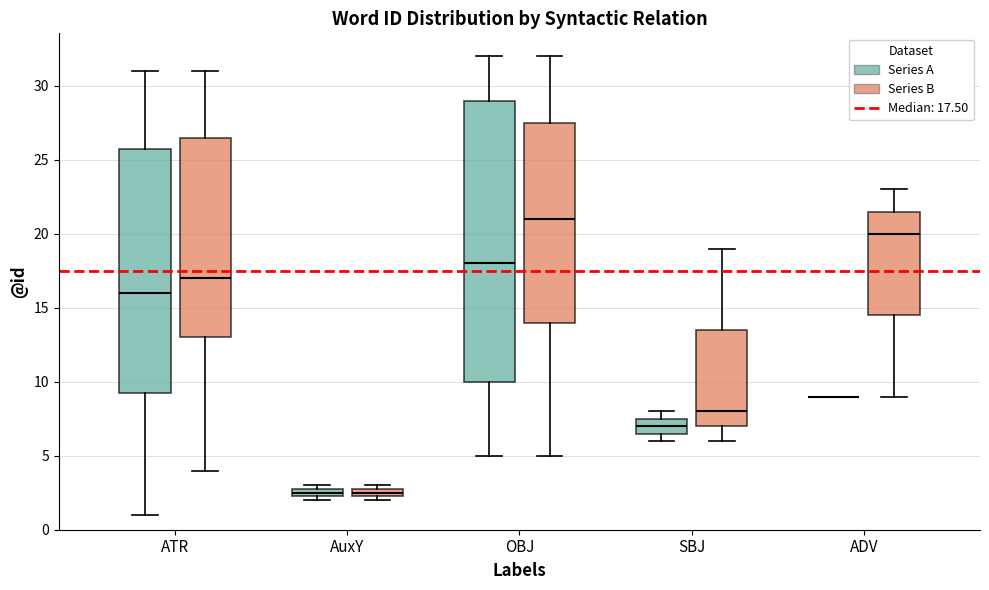

Which box is the tallest, from its lower edge to its upper edge?

OBJ (Series A)